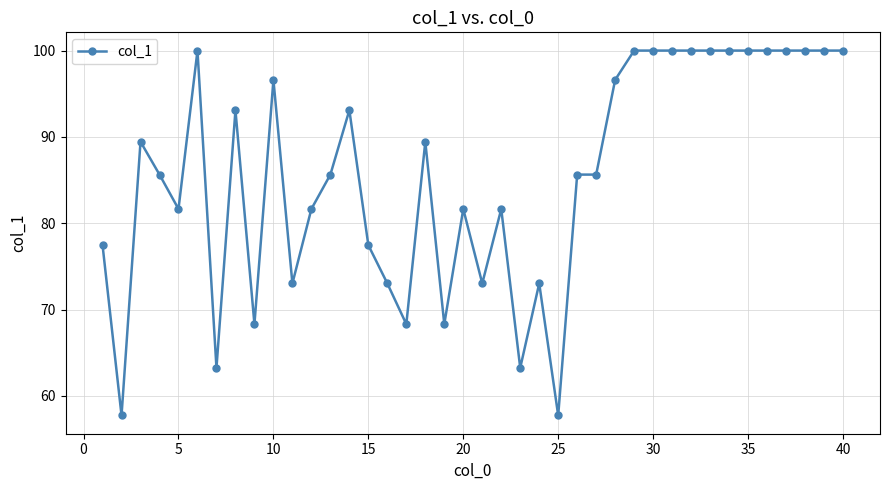

What is the sum of all values?

3421.4